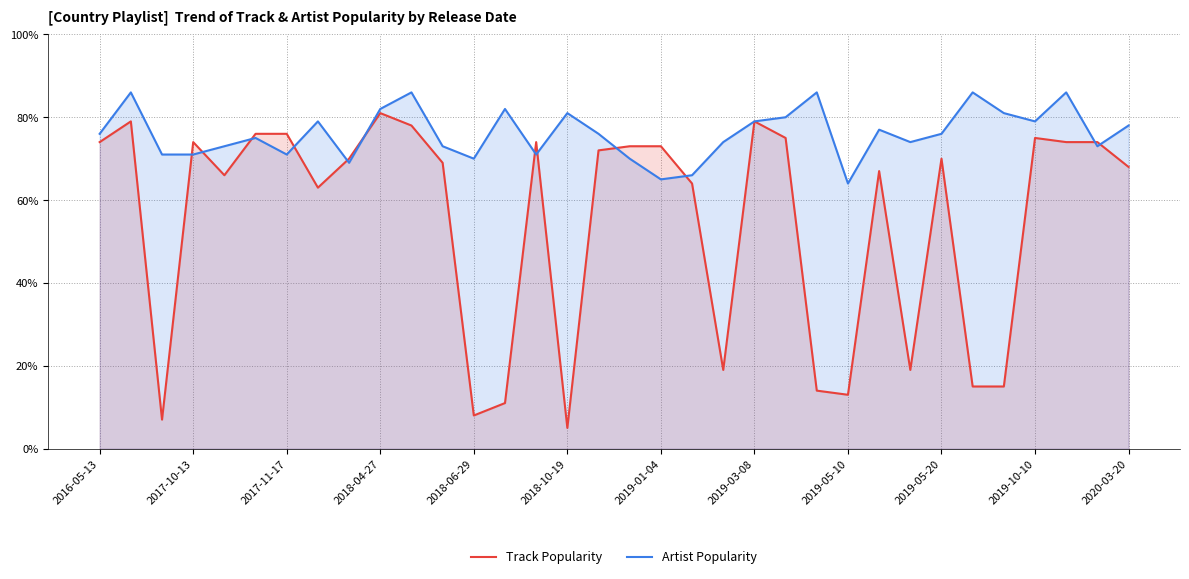

Rank the series by their average value, from lowest to highest.

Track Popularity, Artist Popularity